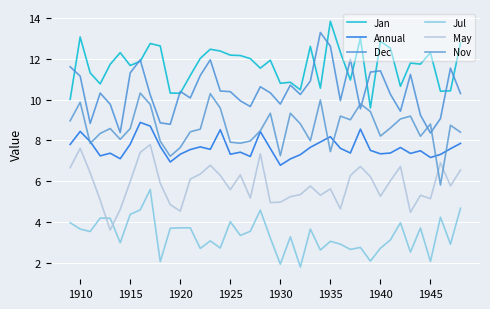

List the series in order of their peak value, highest first.

Jan, Dec, Nov, Annual, May, Jul